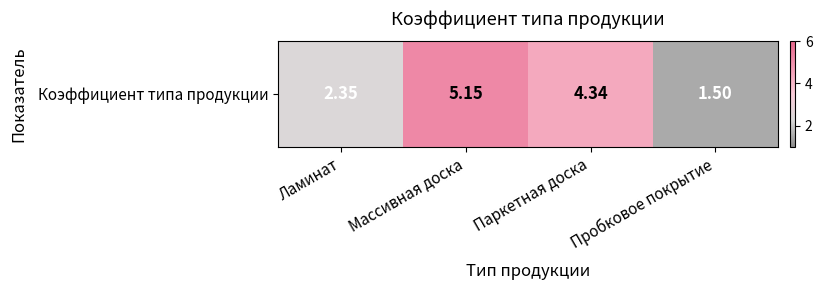

Which category has the lowest value across all series?

Пробковое покрытие